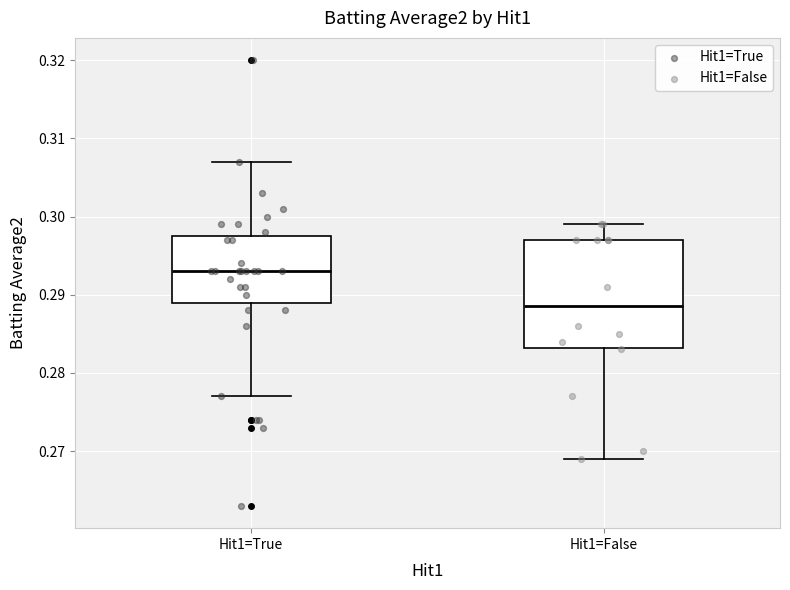

Reading left to right, transcribe this box plot: for each box, give where its median line is, the range the box spans, and where its two whiskers end, as read against the y-axis. The values are not printed on the chart, so give them approximately, as read against the axis.

Hit1=True: median 0.293, box 0.289 to 0.298, whiskers 0.277 to 0.307
Hit1=False: median 0.289, box 0.283 to 0.297, whiskers 0.269 to 0.299